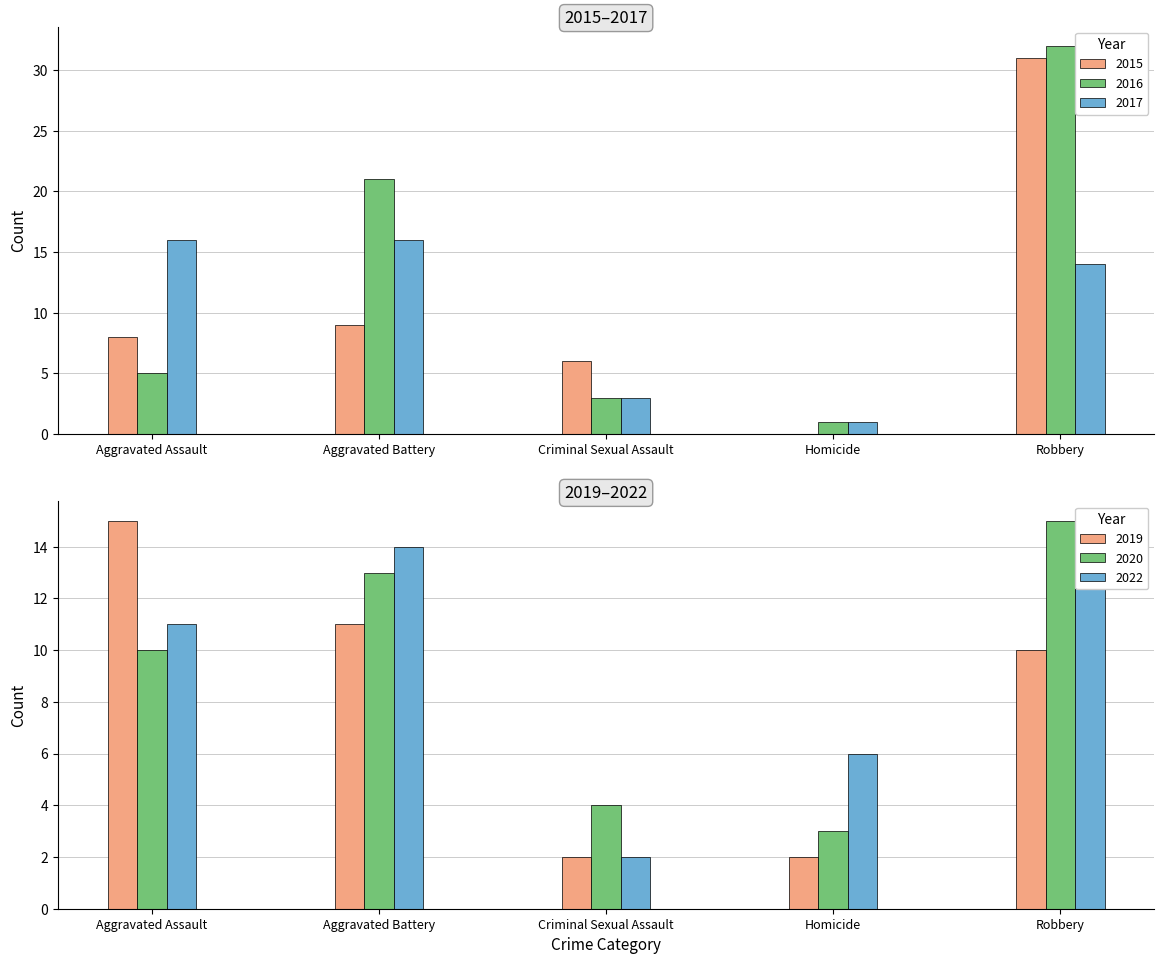

Reading left to right, transcribe all the data shown in this chart.

2015: Aggravated Assault=8	Aggravated Battery=9	Criminal Sexual Assault=6	Homicide=0	Robbery=31
2016: Aggravated Assault=5	Aggravated Battery=21	Criminal Sexual Assault=3	Homicide=1	Robbery=32
2019: Aggravated Assault=15	Aggravated Battery=11	Criminal Sexual Assault=2	Homicide=2	Robbery=10
2020: Aggravated Assault=10	Aggravated Battery=13	Criminal Sexual Assault=4	Homicide=3	Robbery=15
2022: Aggravated Assault=11	Aggravated Battery=14	Criminal Sexual Assault=2	Homicide=6	Robbery=15
2017: Aggravated Assault=16	Aggravated Battery=16	Criminal Sexual Assault=3	Homicide=1	Robbery=14